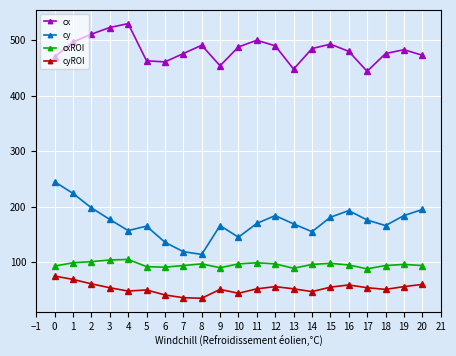

True or false: cy and cyROI intersect in this chart.

False